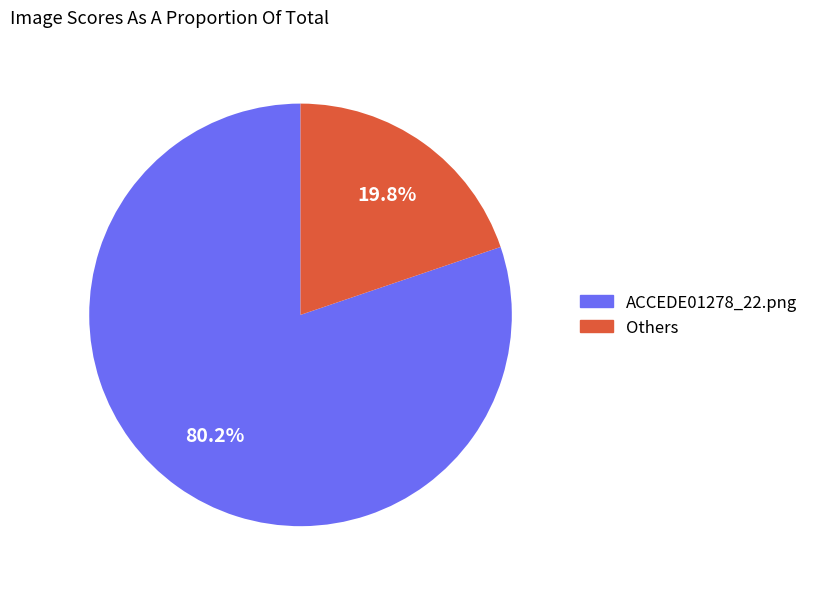

How many segments does this pie chart have?

2